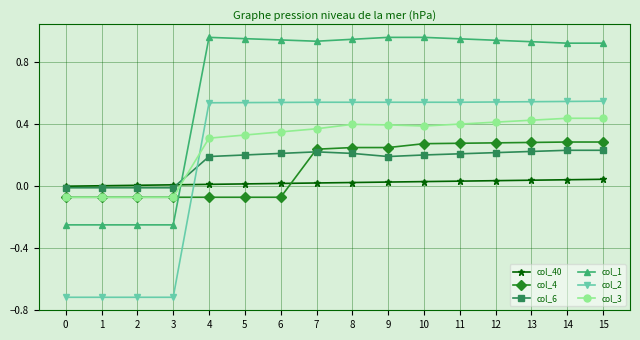

The value of col_6 at 4 is 0.1. True or false?

False